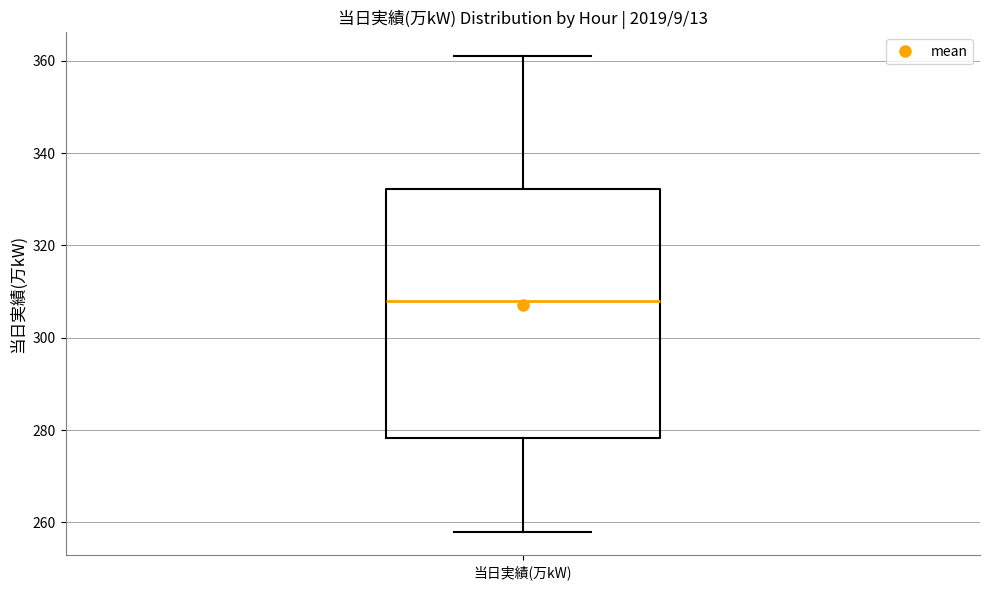

Read this box plot against the y-axis: the position of the median line, the range covered by the box, and the ends of both whiskers. The values are not printed on the chart, so give them approximately, as read against the axis.

median 308, box 278 to 332, whiskers 258 to 362